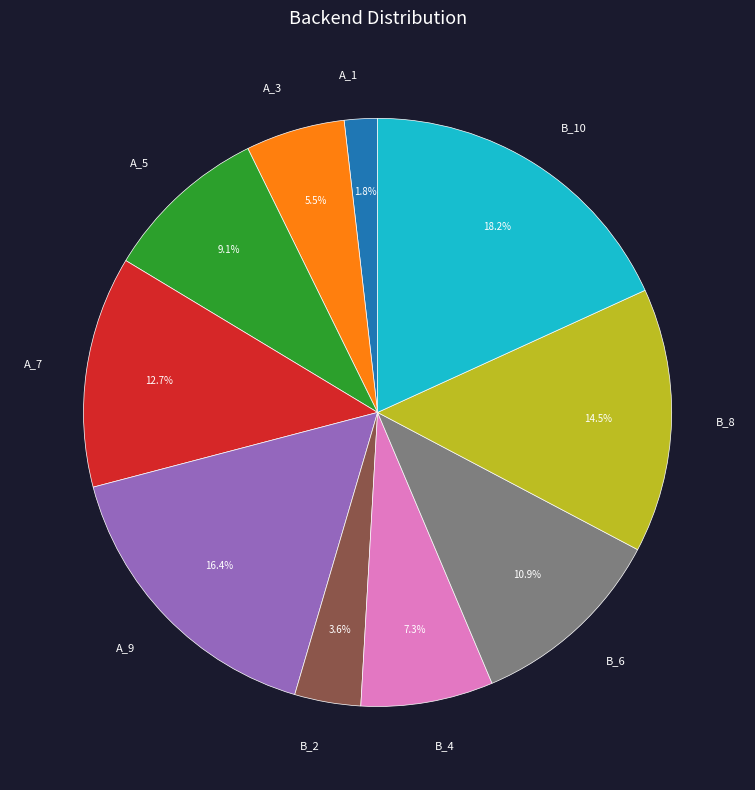

Approximately how many times larger is the value at A_9 compared to A_5?

1.8